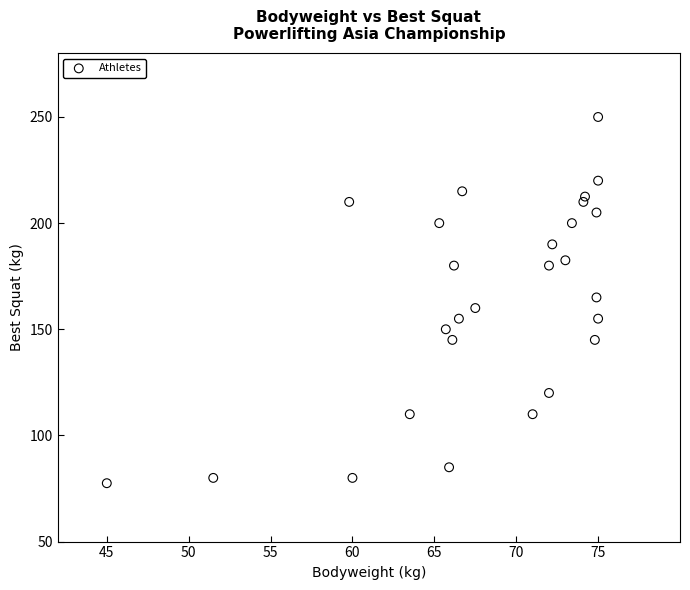

What is the range of X values (max minus min)?

30.0